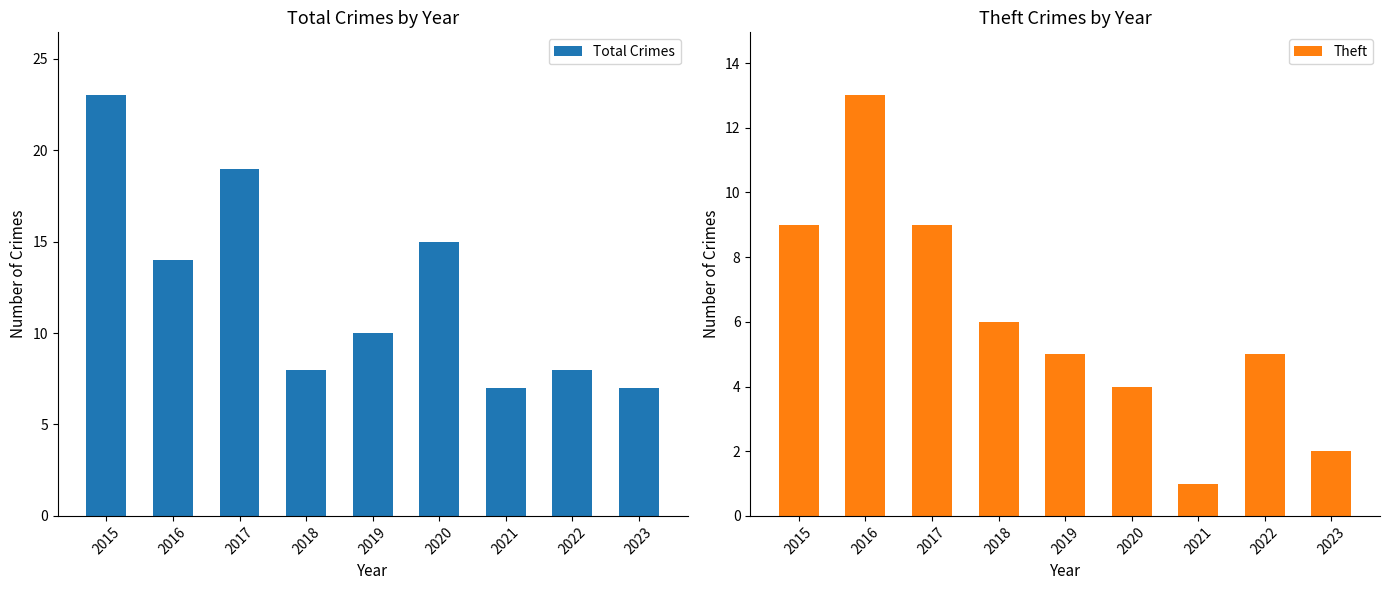

Is it true that Total Crimes equals 9 at 2023?

False